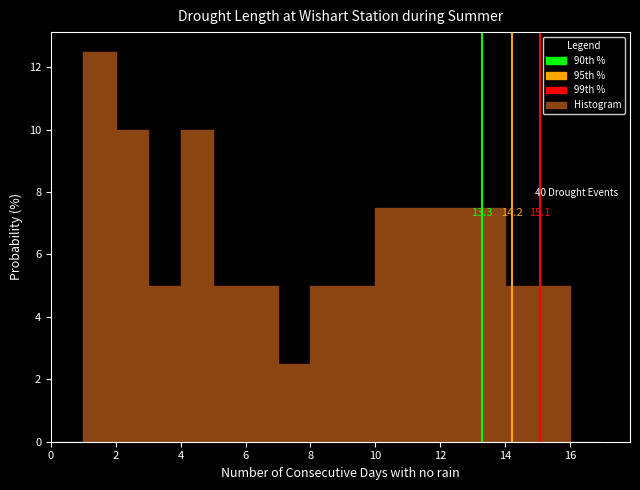

Which range on the x-axis has the tallest bar?

1 to 2